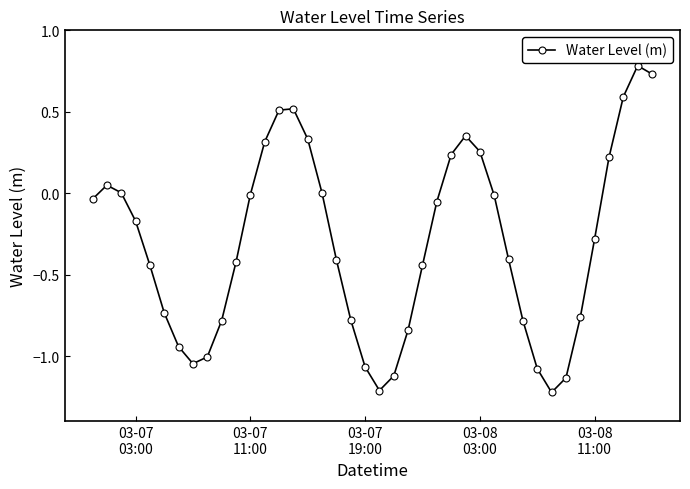

How many interior local valleys (lower than both neighbors) does the data have?

3